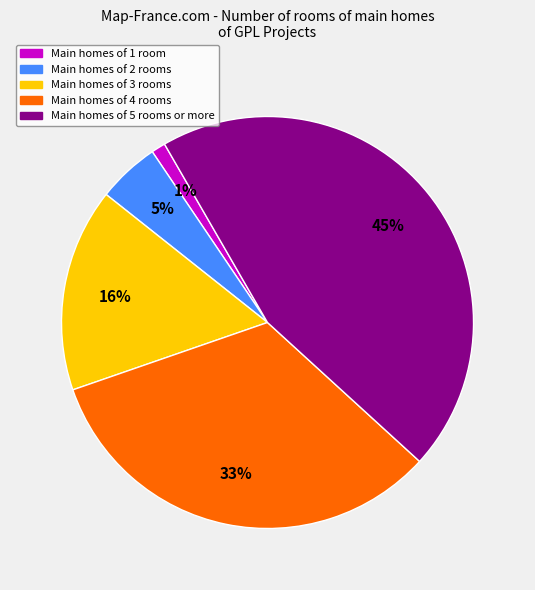

To the nearest percent, what is the average slice percentage?

20%